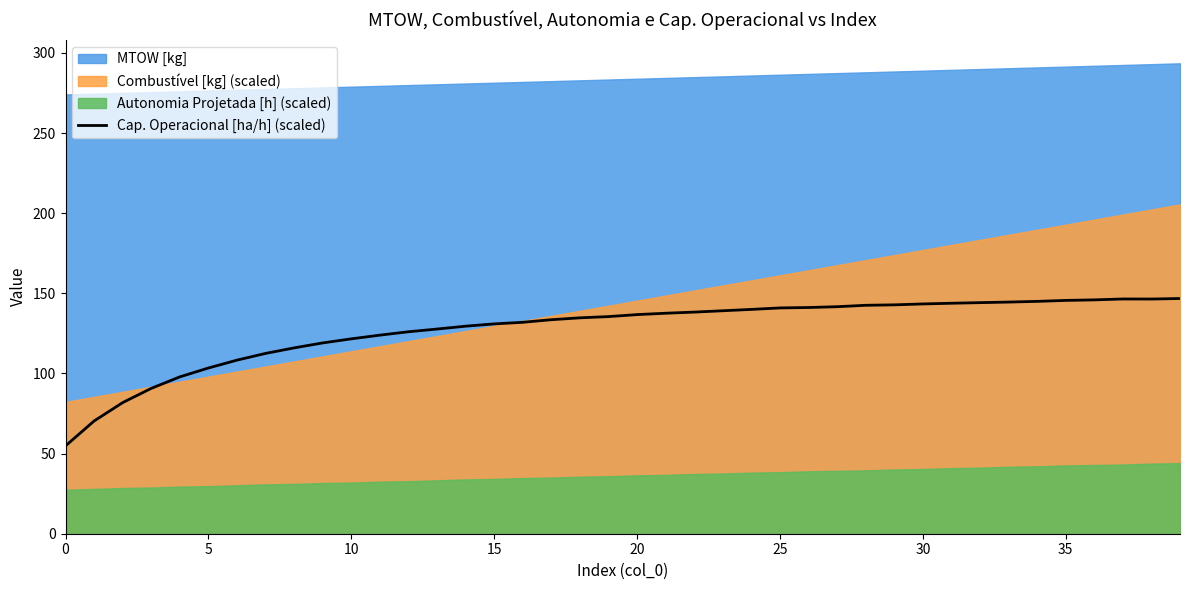

The value of Cap. Operacional [ha/h] (scaled) at 15 is 130.9. True or false?

True